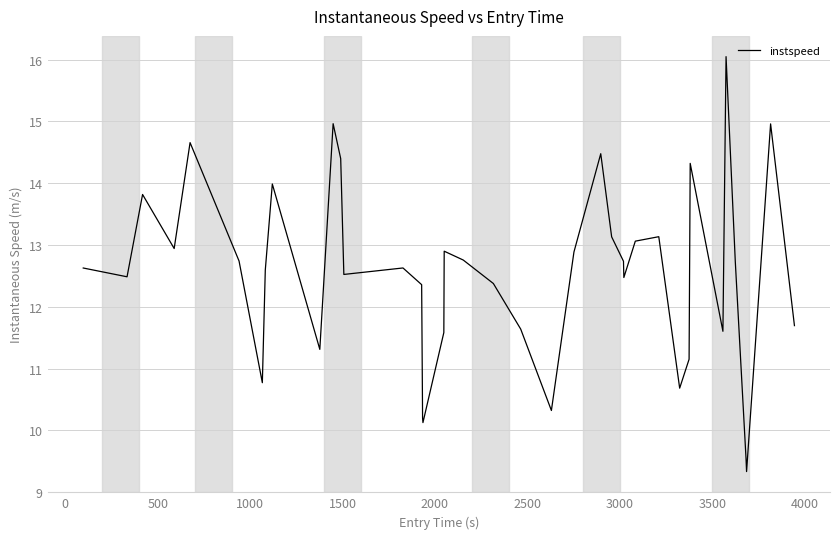

What is the difference between the maximum and minimum values?

6.7